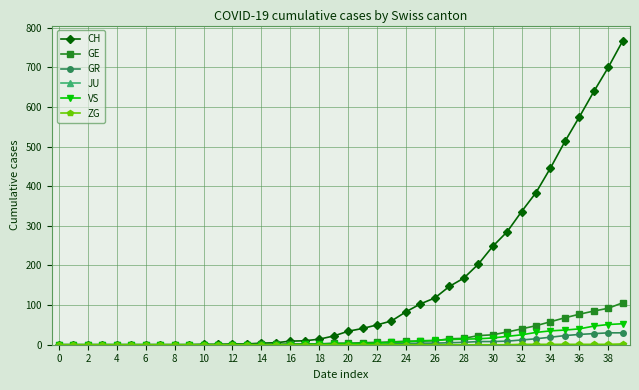

Which series has the widest spread of values?

CH